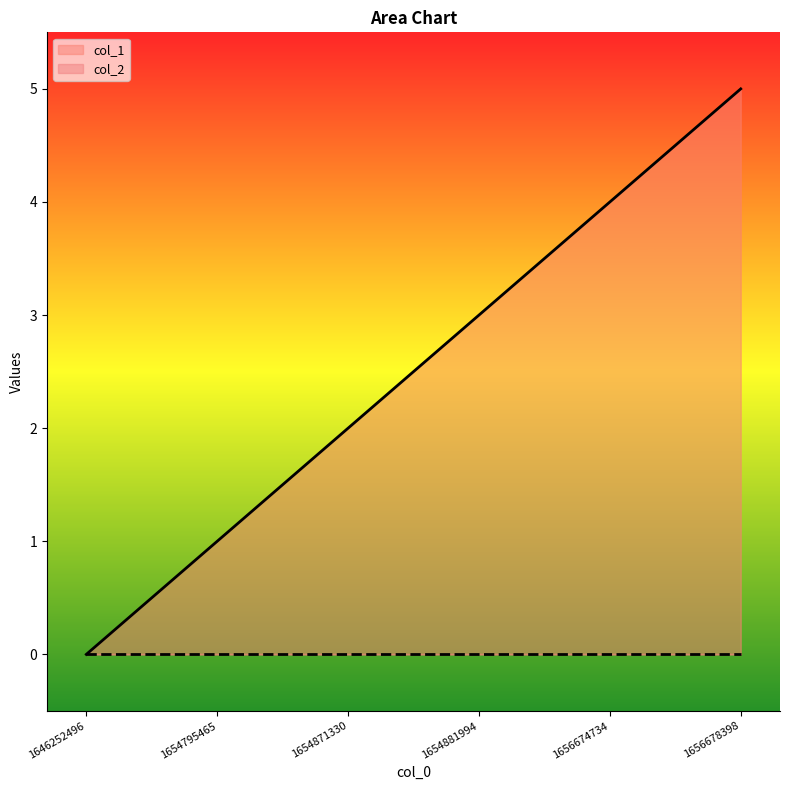

How many values are above zero?

5